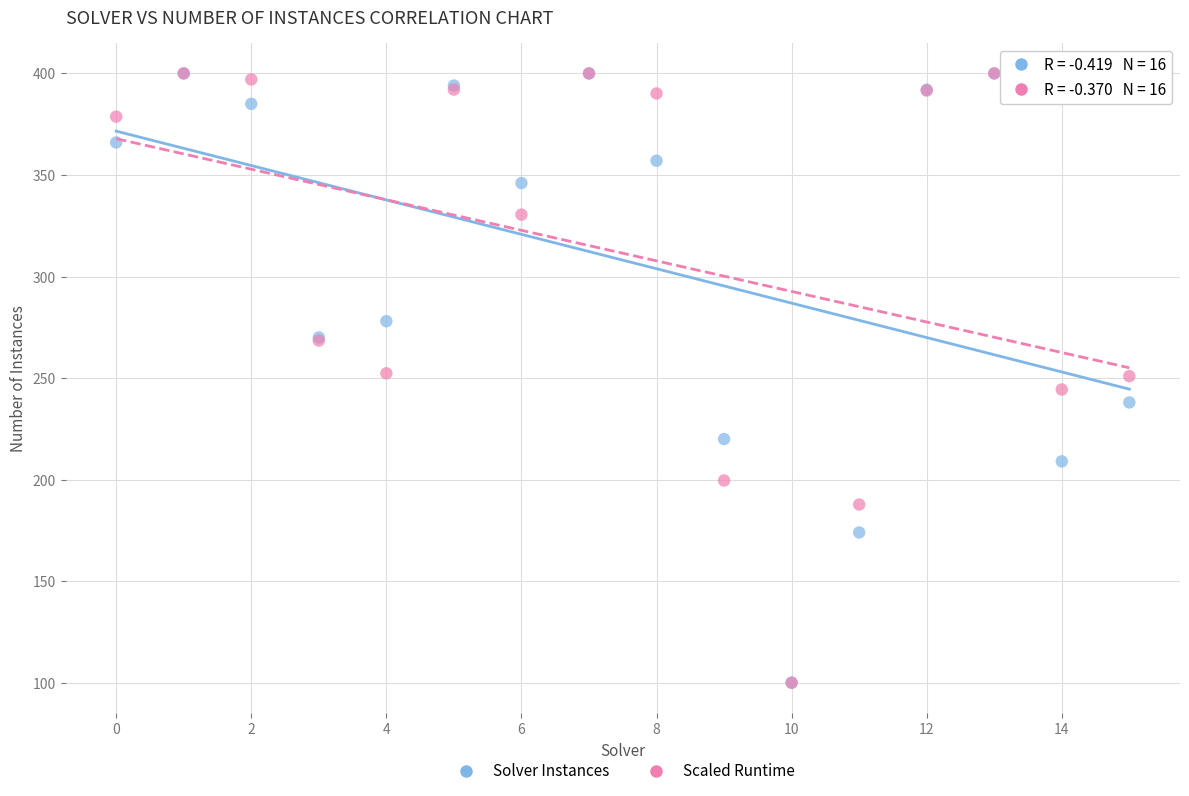

Which series has the largest Y range (max minus min)?

Solver Instances